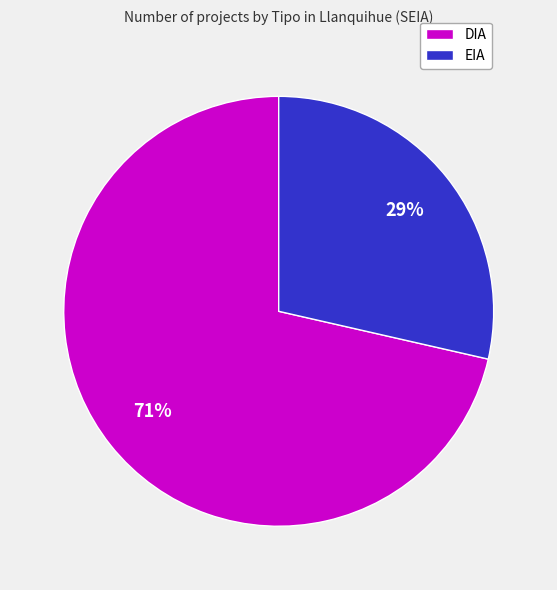

The EIA slice represents 29% of the pie. True or false?

True